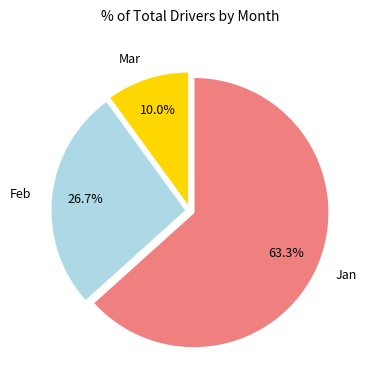

What is the total percentage of Jan and Feb?

90.0%